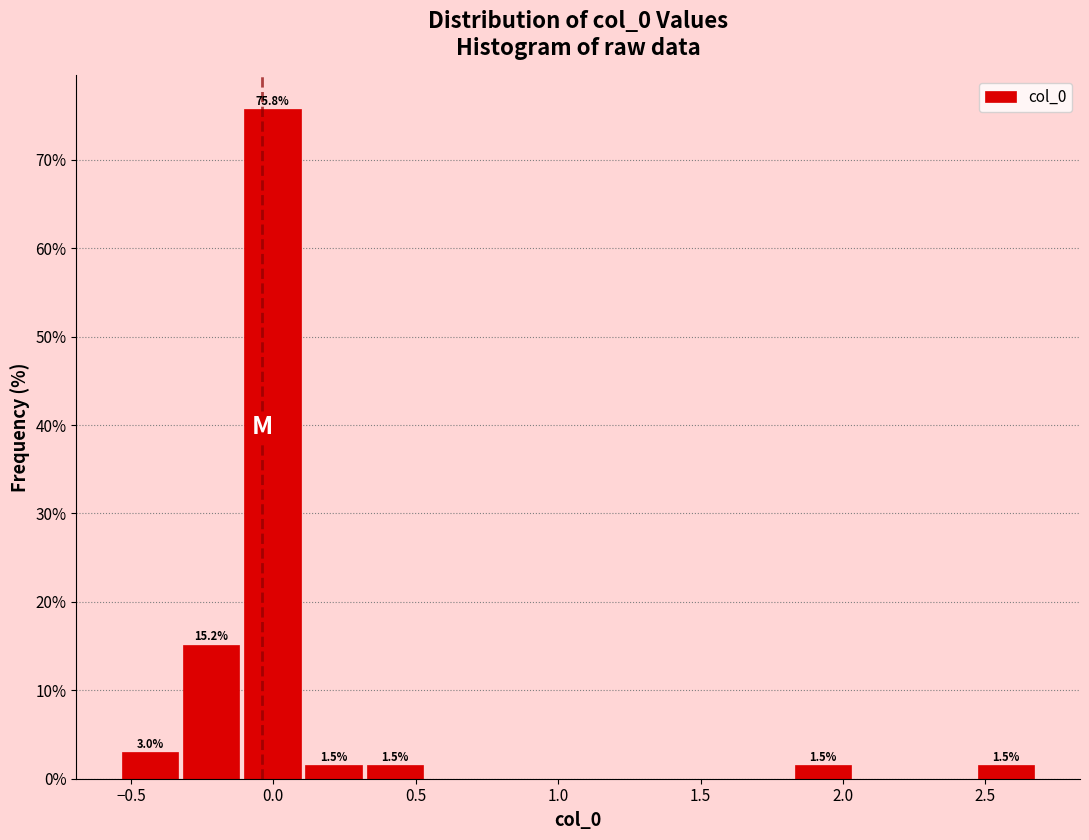

Over which range of the x-axis is the bar tallest?

-0.10 to 0.10